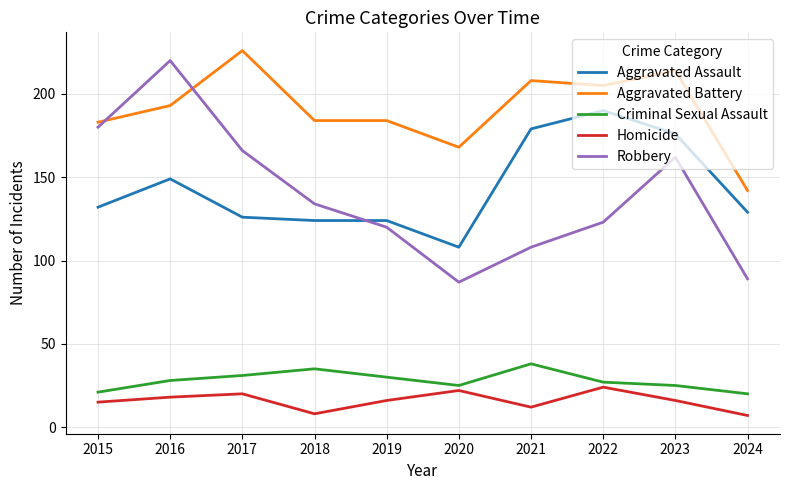

How many lines are shown in the chart?

5